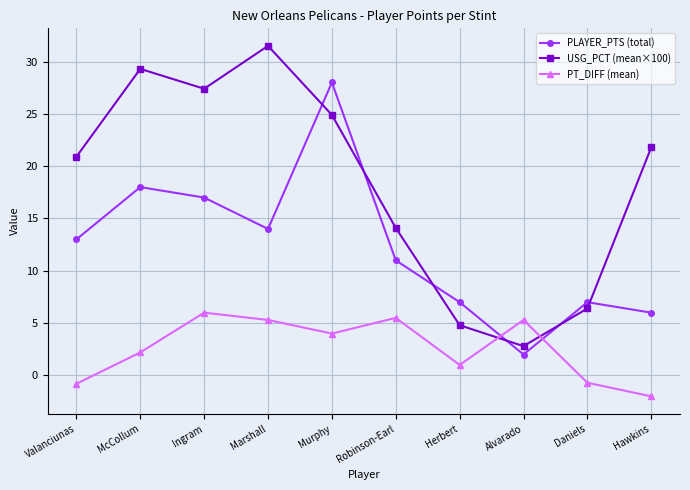

Which series changed the most between McCollum and Murphy?

PLAYER_PTS (total)